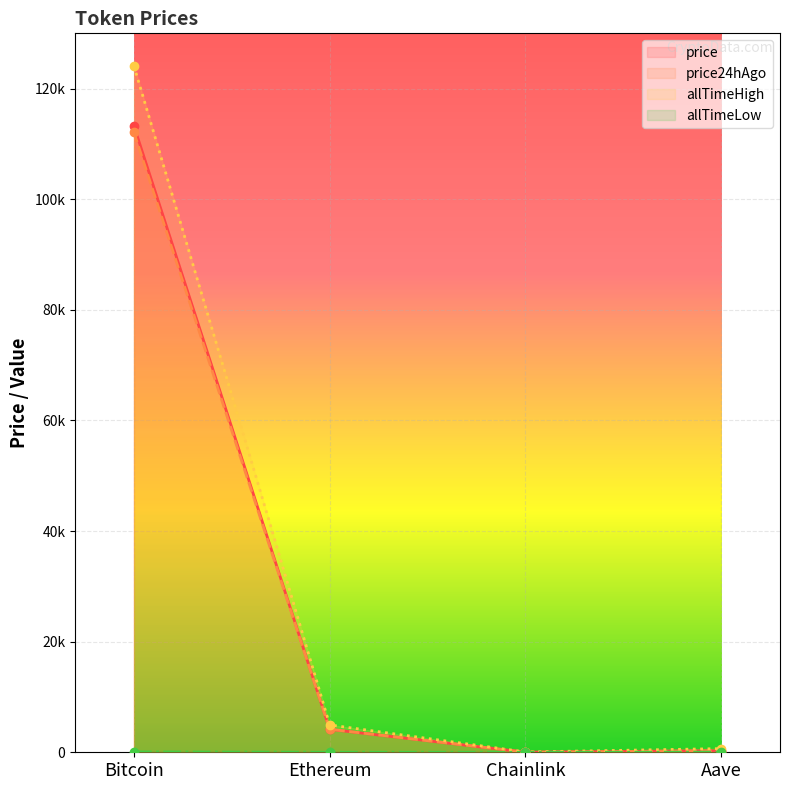

Which series has the widest spread of values?

allTimeHigh